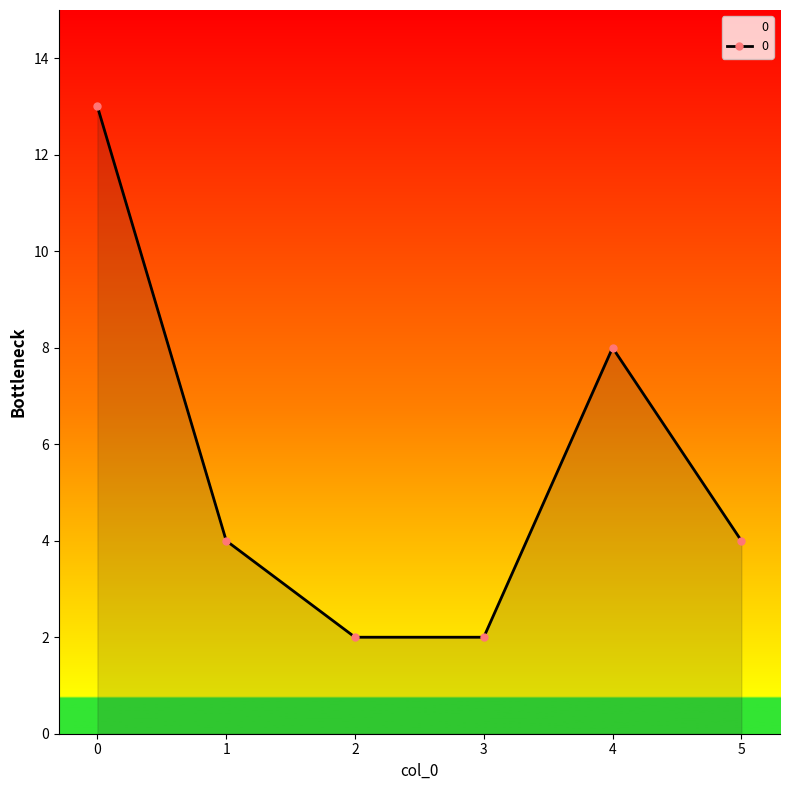

How many values are between 2 and 8?

5